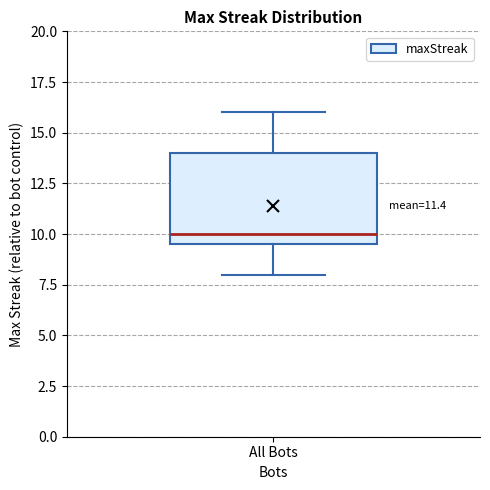

Transcribe this box plot: give where the median line is, the range the box spans, and where the two whiskers end, as read against the y-axis. The values are not printed on the chart, so give them approximately, as read against the axis.

median 10.0, box 9.5 to 14.0, whiskers 8.0 to 16.0